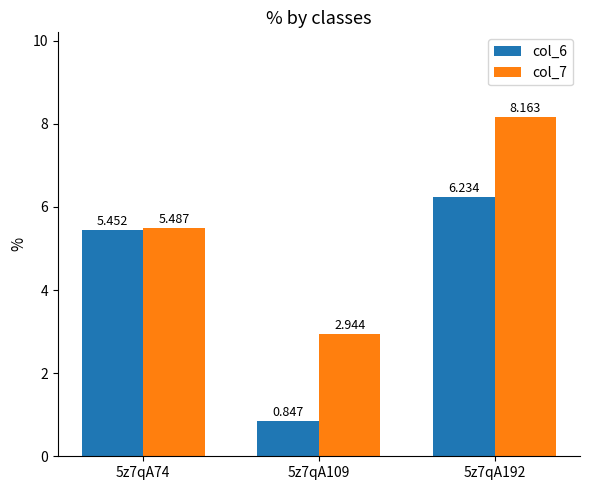

List the series in order of their overall mean, lowest first.

col_6, col_7